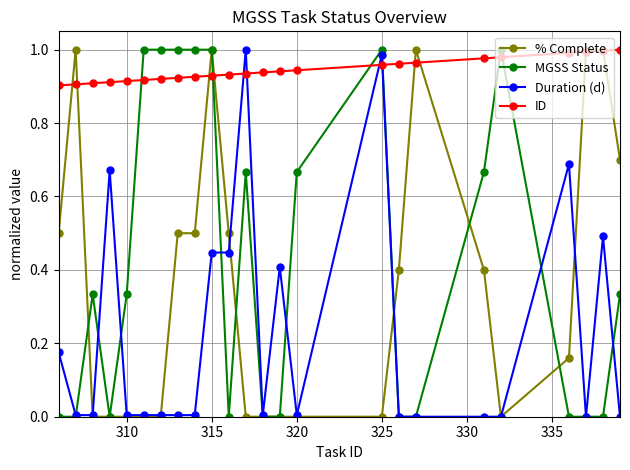

Which series has the largest total across all categories?

ID